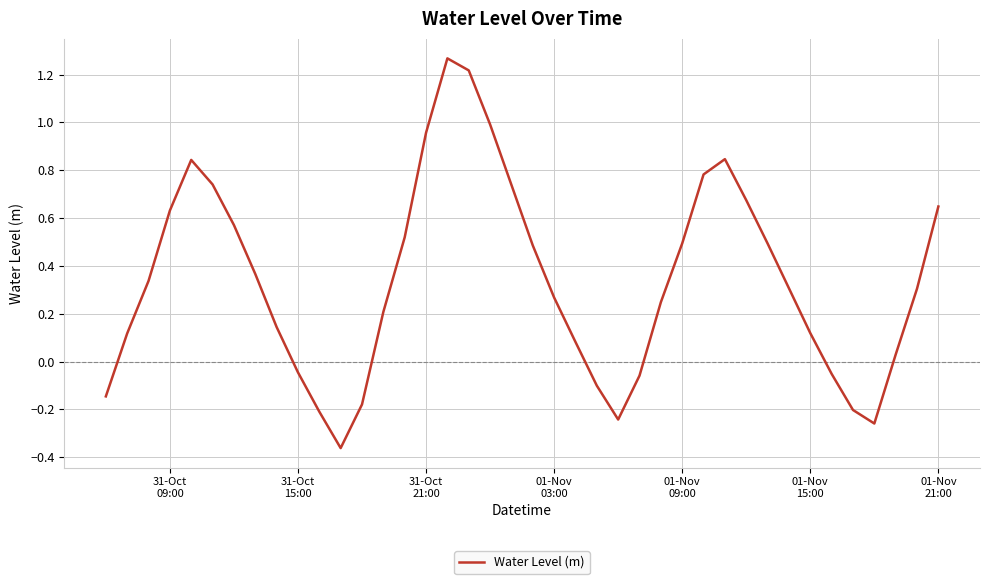

What is the difference between the maximum and minimum values?

1.6